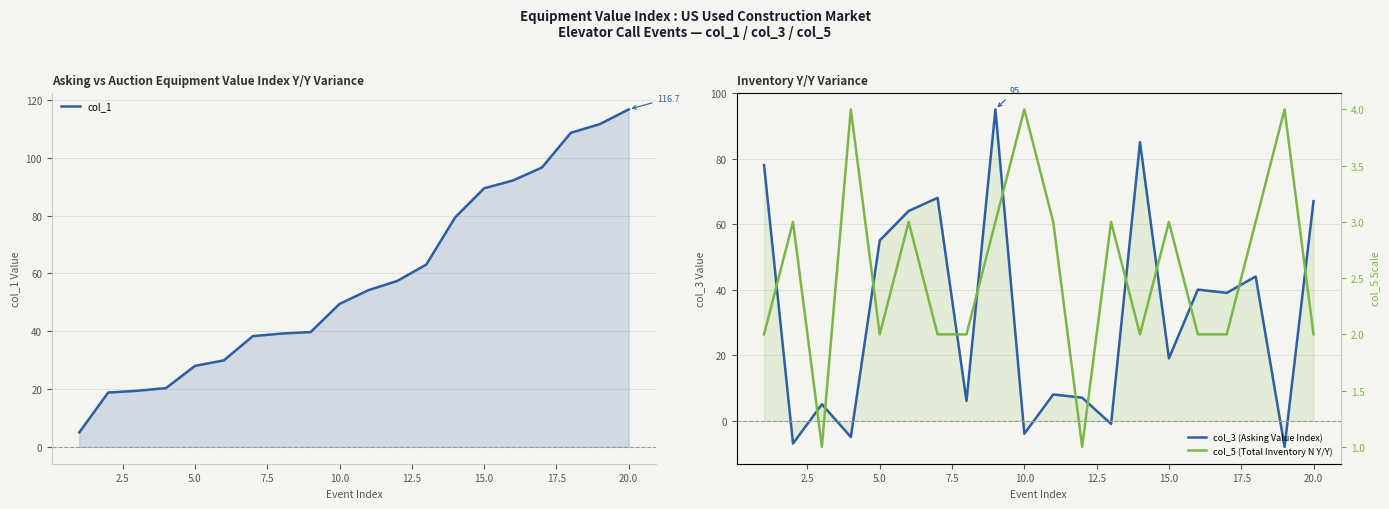

What is the value of the col_1 point at the 14th from the left?

79.4